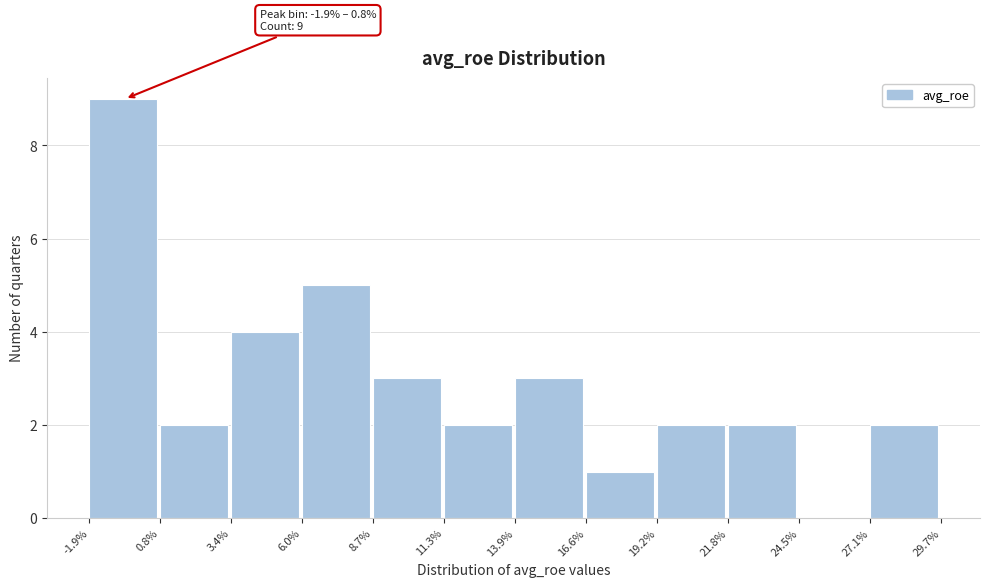

Which range on the x-axis has the tallest bar?

-1.9% to 0.8%